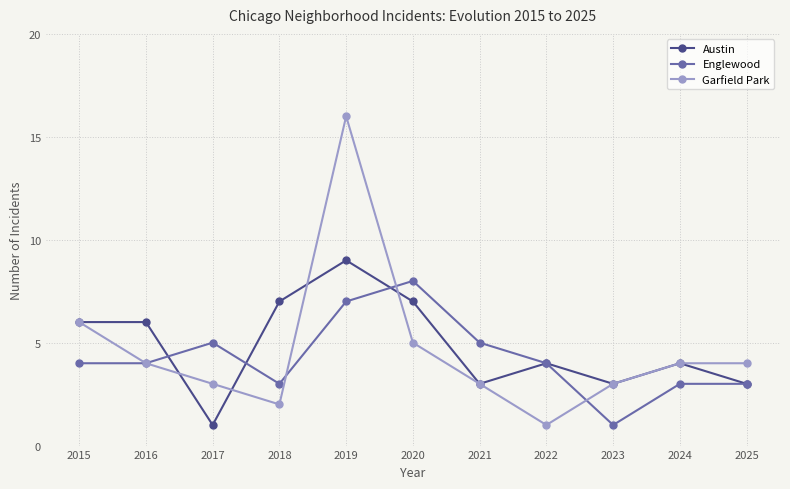

What is the greatest value displayed?

16